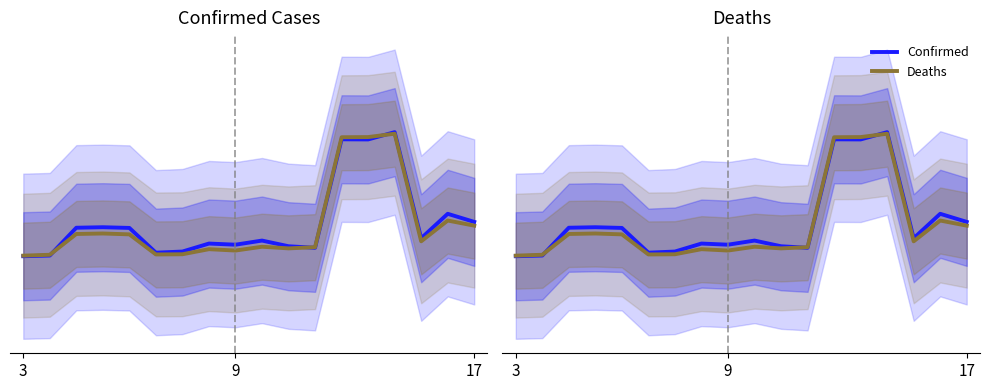

What is the average value of the Confirmed series?

0.1